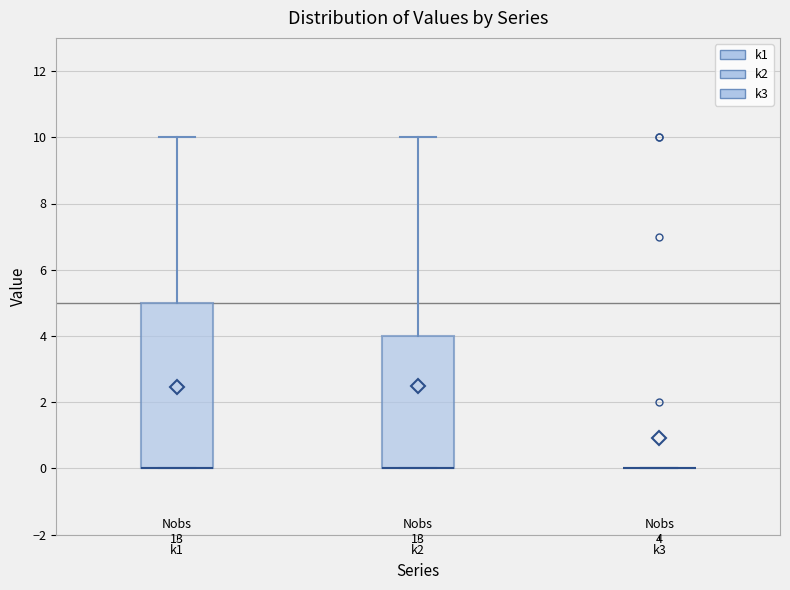

Comparing the boxes themselves (not the whiskers), which one is the tallest?

k1